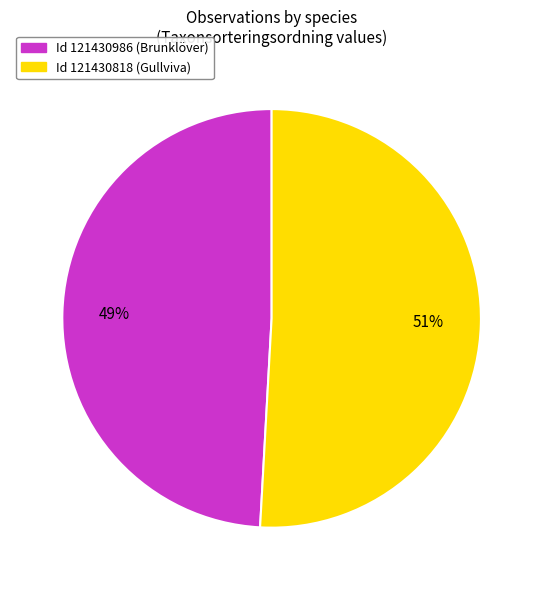

How many segments does this pie chart have?

2